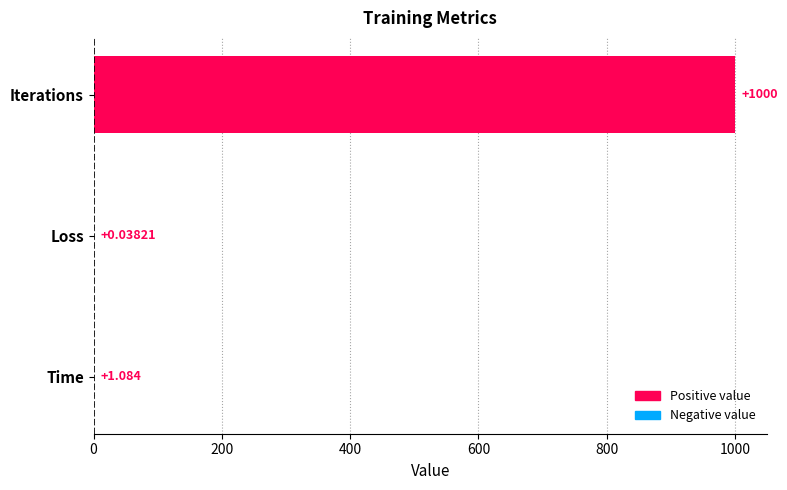

What is the sum of all values?

1001.1